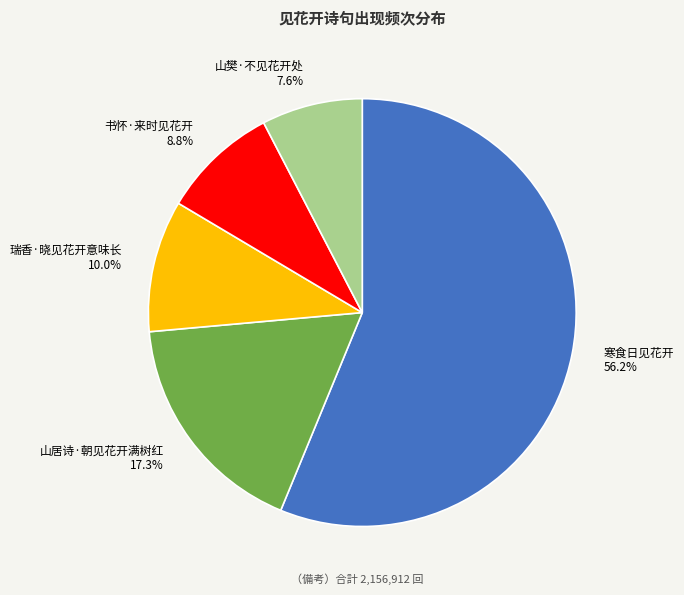

To the nearest percent, what portion does 书怀·来时见花开 represent?

9%